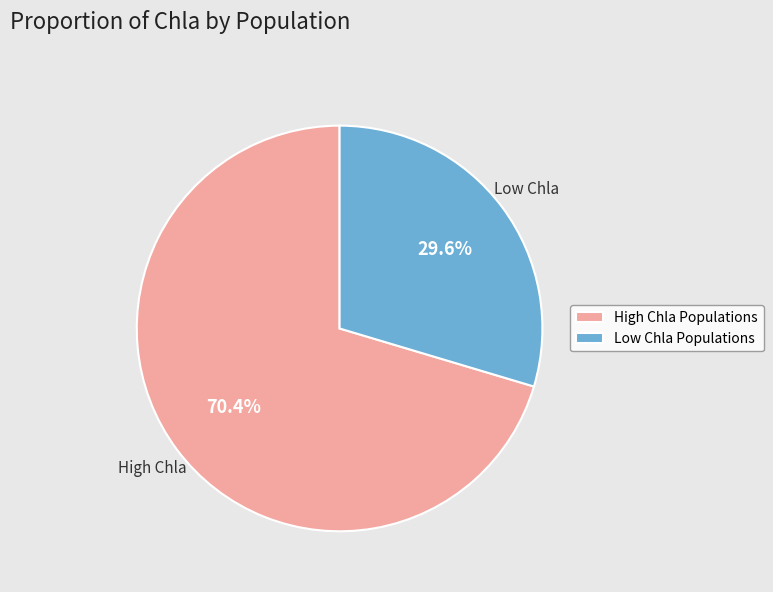

What is the ratio of the value at High Chla Populations to the value at Low Chla Populations?

2.4